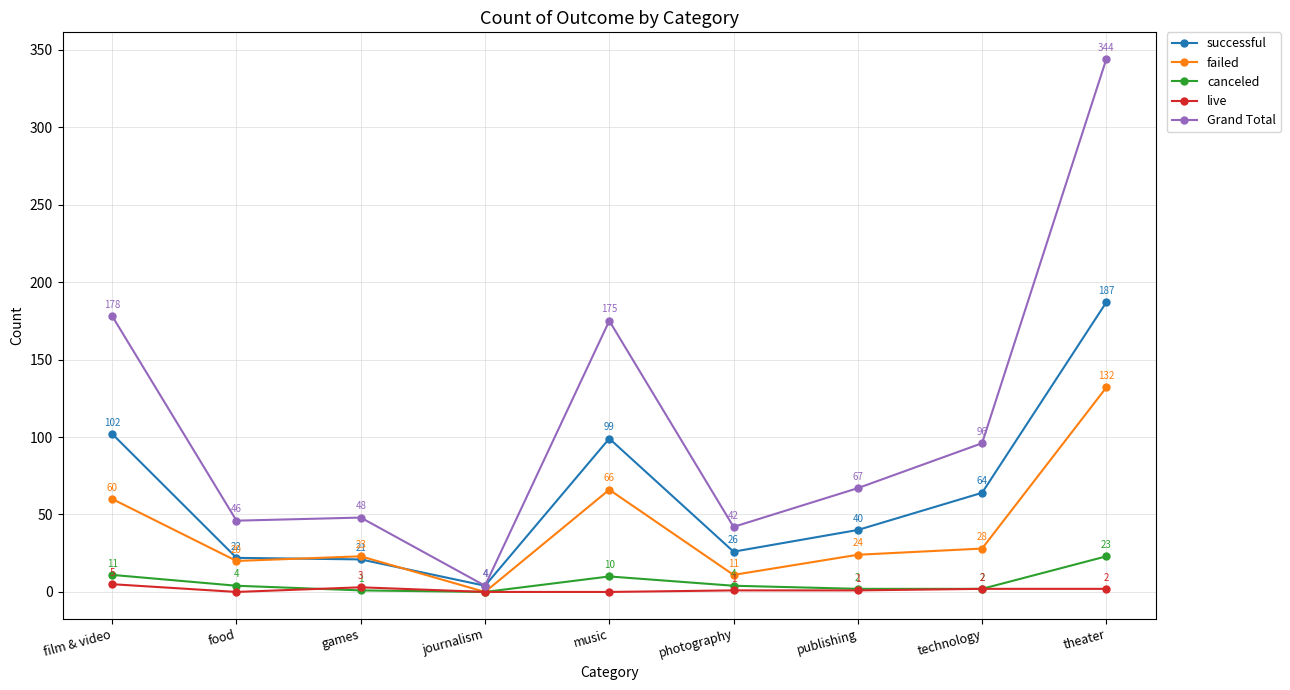

True or false: successful and canceled cross at least once.

False